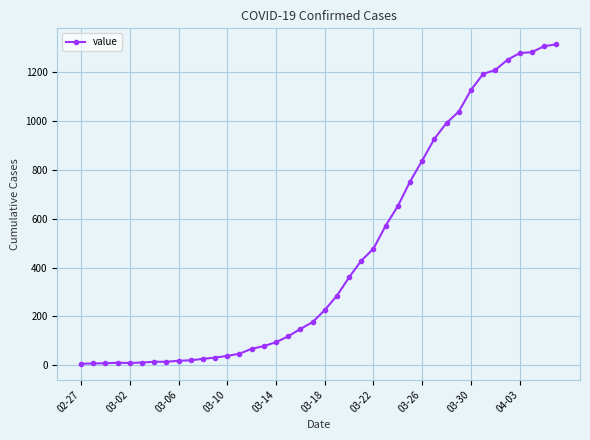

What is the difference between the maximum and minimum values?

1305